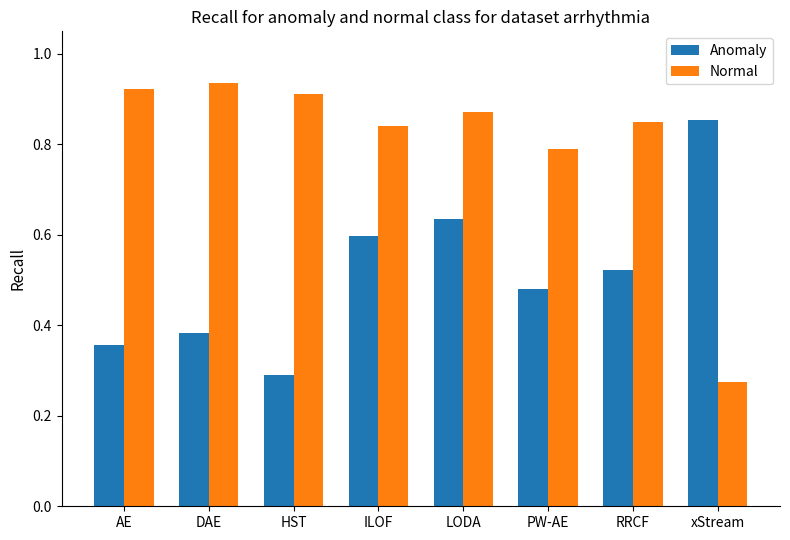

Where is Anomaly nearest to the value 0?

HST